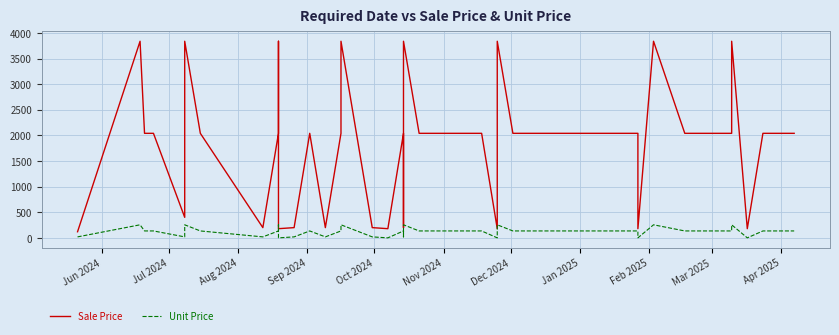

Reading left to right, extract all data points from this chart.

Sale Price: 120.4	3836.6	2040.5	2040.5	401.4	3836.6	2040.5	200.7	2040.5	3836.6	180.0	200.7	2040.5	200.7	2040.5	3836.6	200.7	180.0	2040.5	200.7	3836.6	2040.5	2040.5	2040.5	180.0	3836.6	2040.5	2040.5	2040.5	2040.5	2040.5	180.0	3836.6	2040.5	2040.5	2040.5	3836.6	180.0	2040.5	2040.5
Unit Price: 20.1	255.8	136.0	136.0	20.1	255.8	136.0	20.1	136.0	255.8	1.2	20.1	136.0	20.1	136.0	255.8	20.1	1.2	136.0	20.1	255.8	136.0	136.0	136.0	1.2	255.8	136.0	136.0	136.0	136.0	136.0	1.2	255.8	136.0	136.0	136.0	255.8	1.2	136.0	136.0